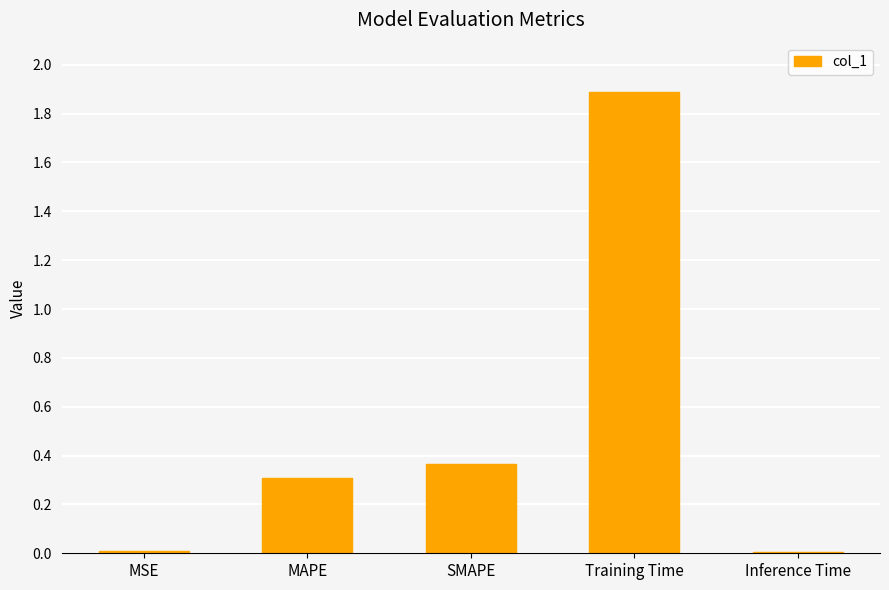

What value does the data have at MAPE?

0.3